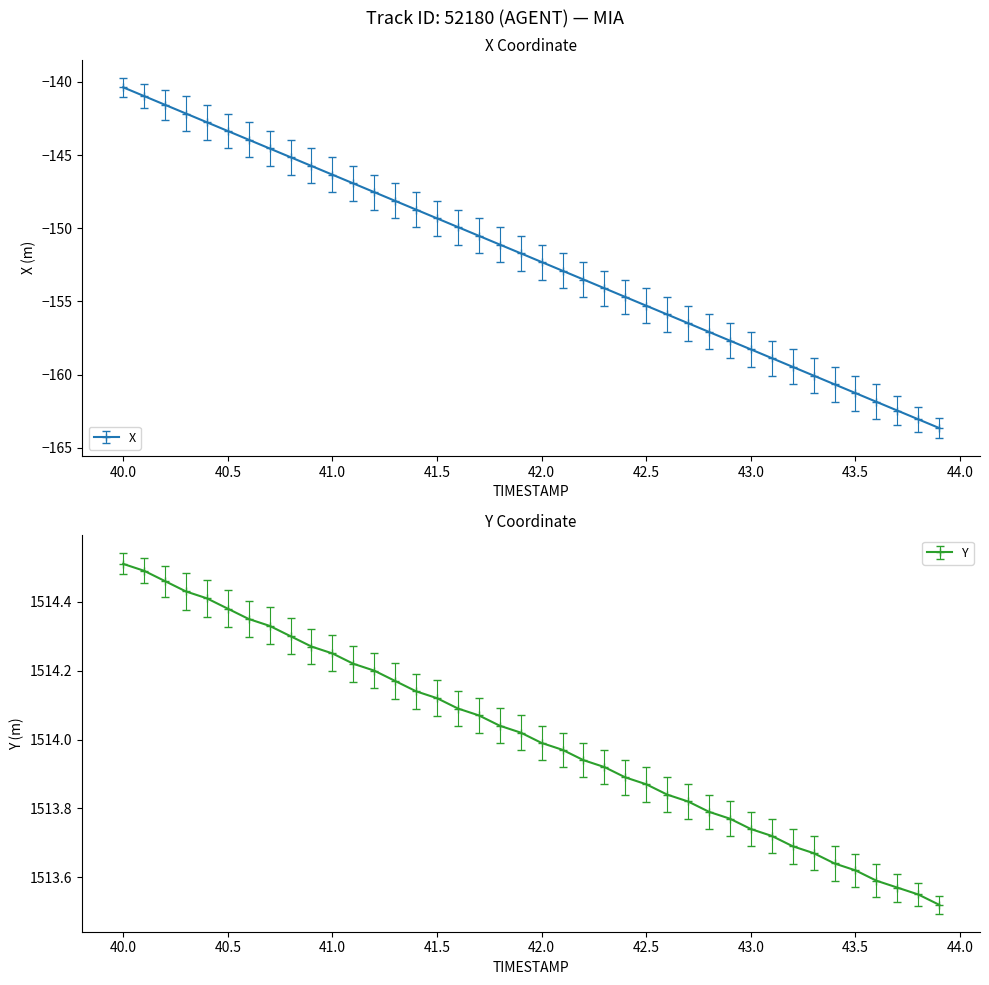

Count the number of data series in this chart.

2